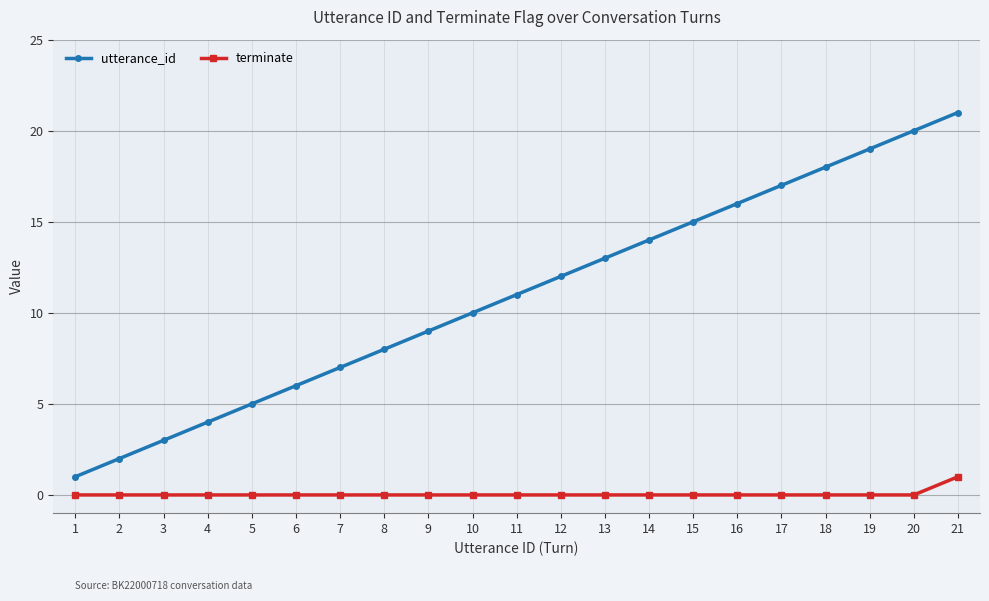

Rank the series at 2 from lowest to highest value.

terminate, utterance_id